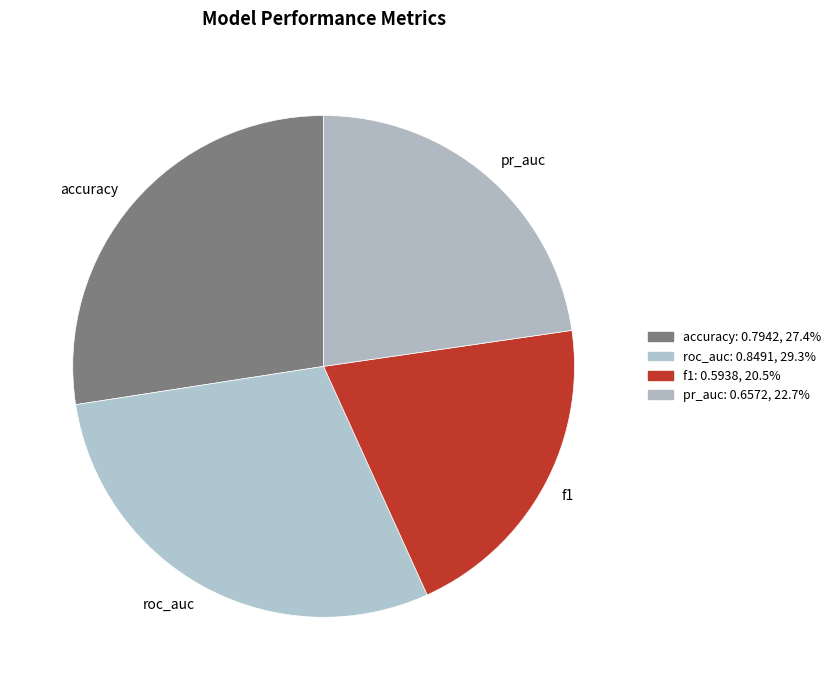

Rank the categories by value from lowest to highest.

f1, pr_auc, accuracy, roc_auc